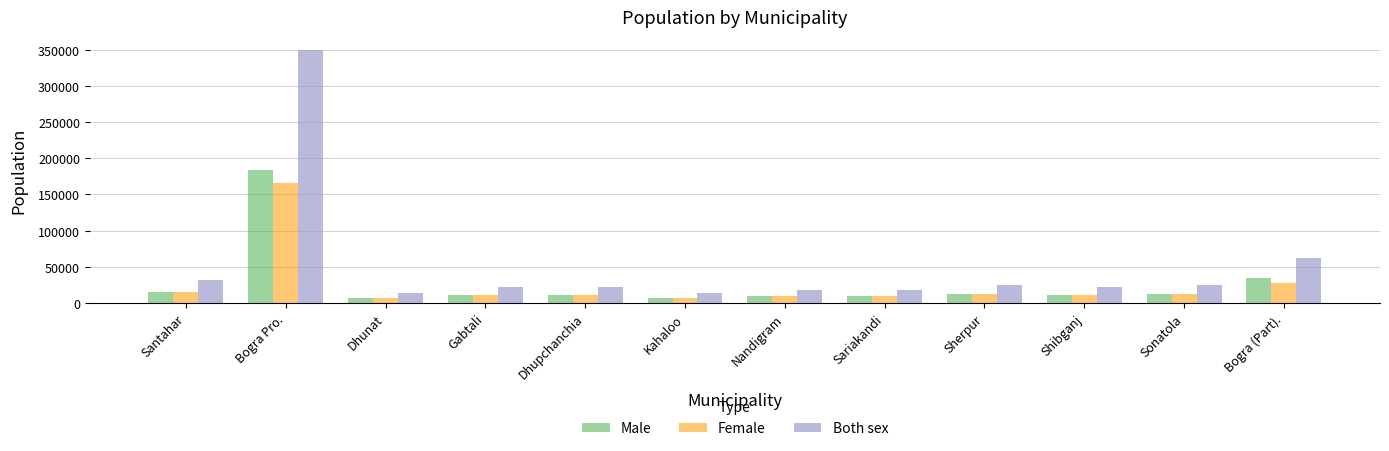

What is the label of the 8th bar from the left?

Sariakandi